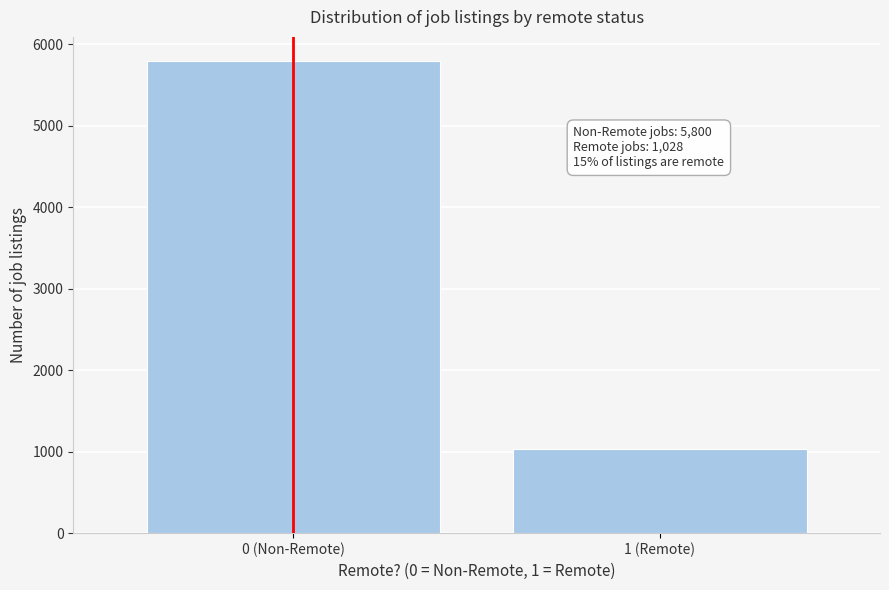

Reading left to right, list all the values displayed in this chart.

5800	1028